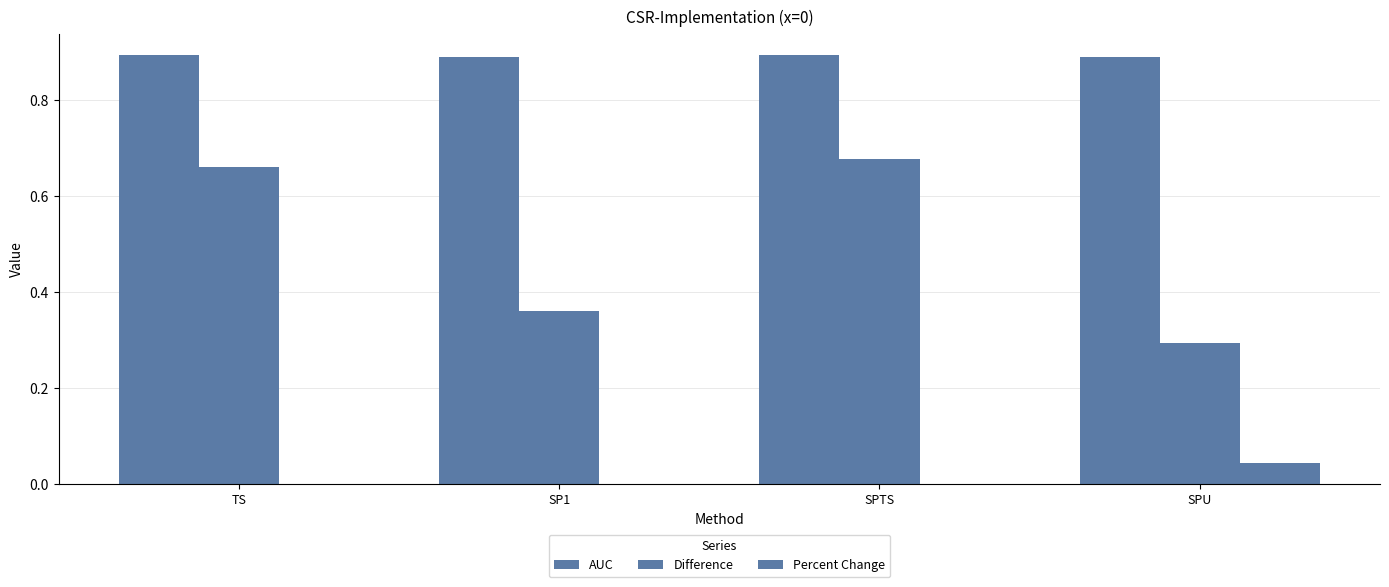

At which label does Difference reach its peak?

SPTS